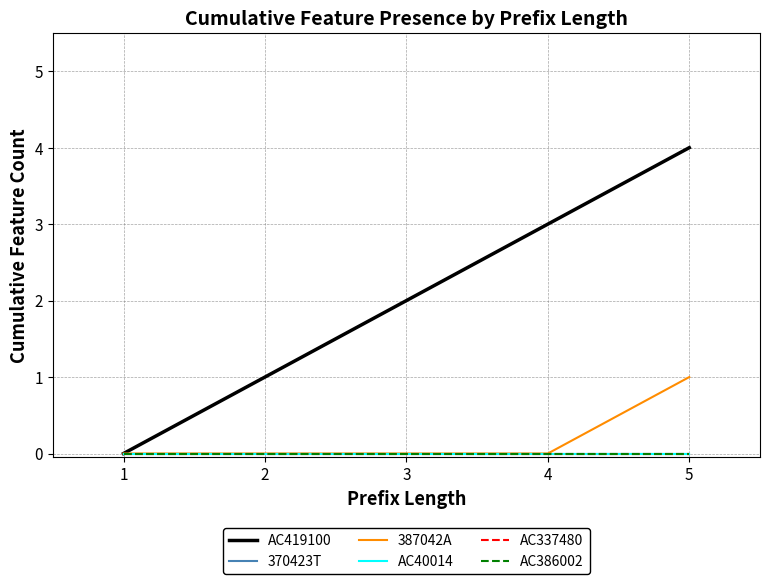

Reading left to right, transcribe all the data shown in this chart.

AC419100: 0	1	2	3	4
370423T: 0	0	0	0	0
387042A: 0	0	0	0	1
AC40014: 0	0	0	0	0
AC337480: 0	0	0	0	0
AC386002: 0	0	0	0	0